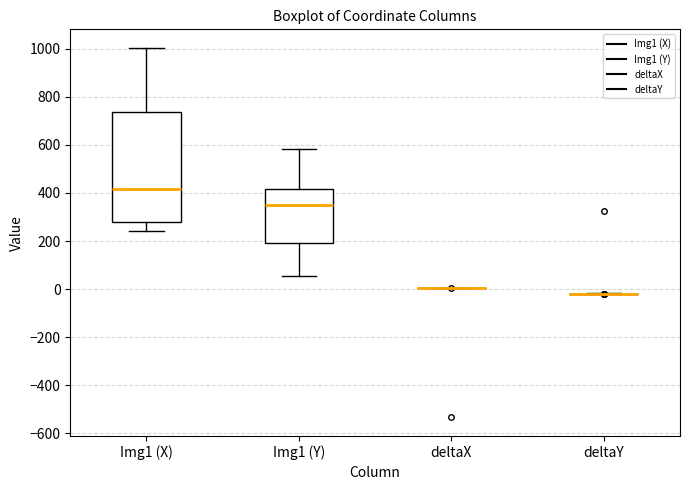

Comparing the boxes themselves (not the whiskers), which one is the tallest?

Img1 (X)